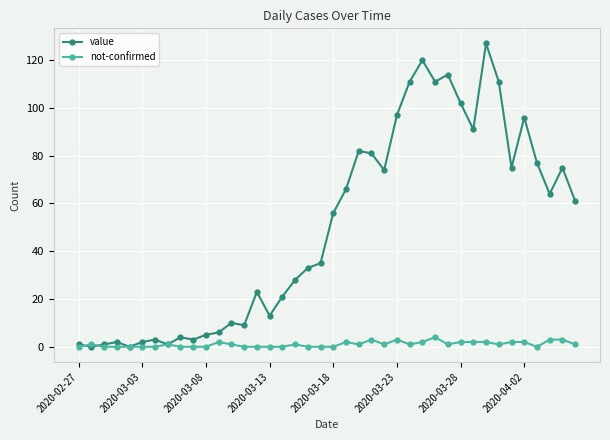

At how many categories does at least one series exceed 52?

20